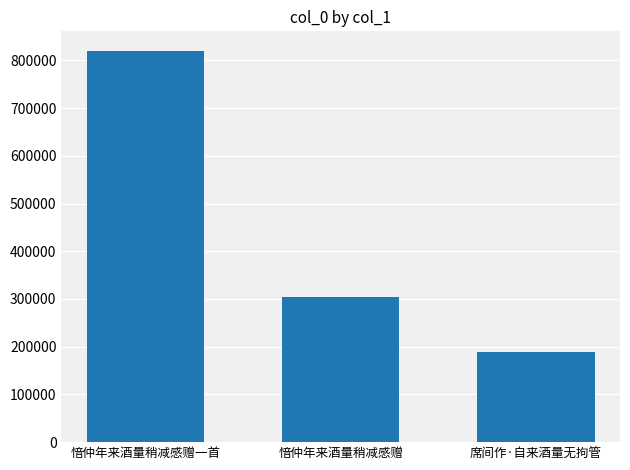

At which category does the chart reach its peak across all series?

愔仲年来酒量稍减感赠一首